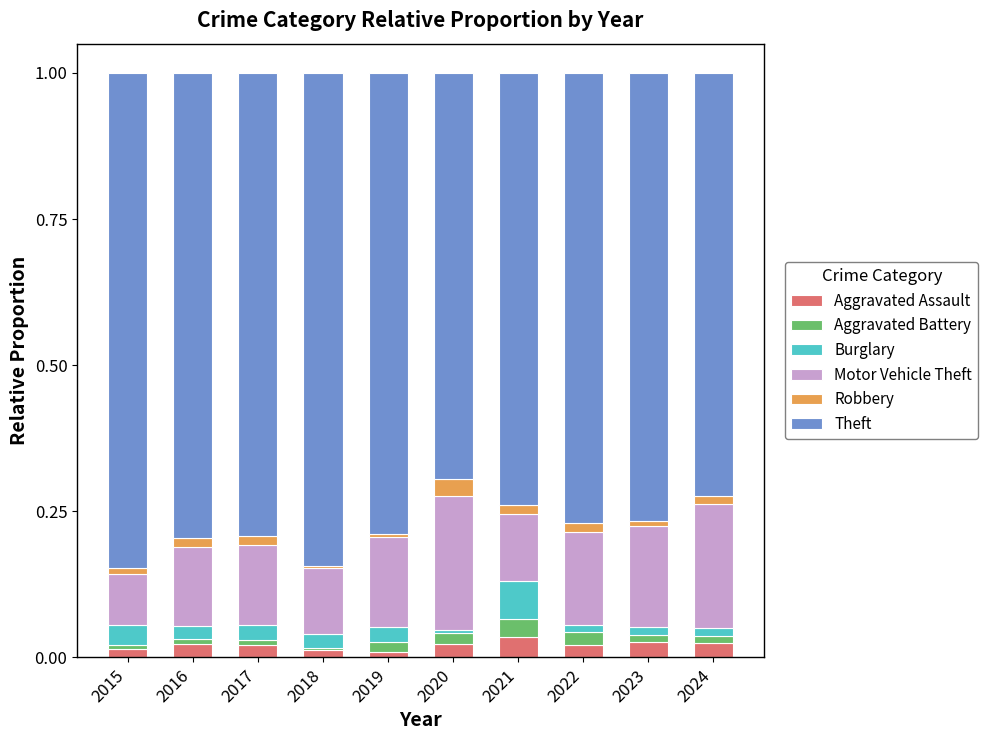

True or false: Aggravated Assault has a value of 0.0 at 2015.

True